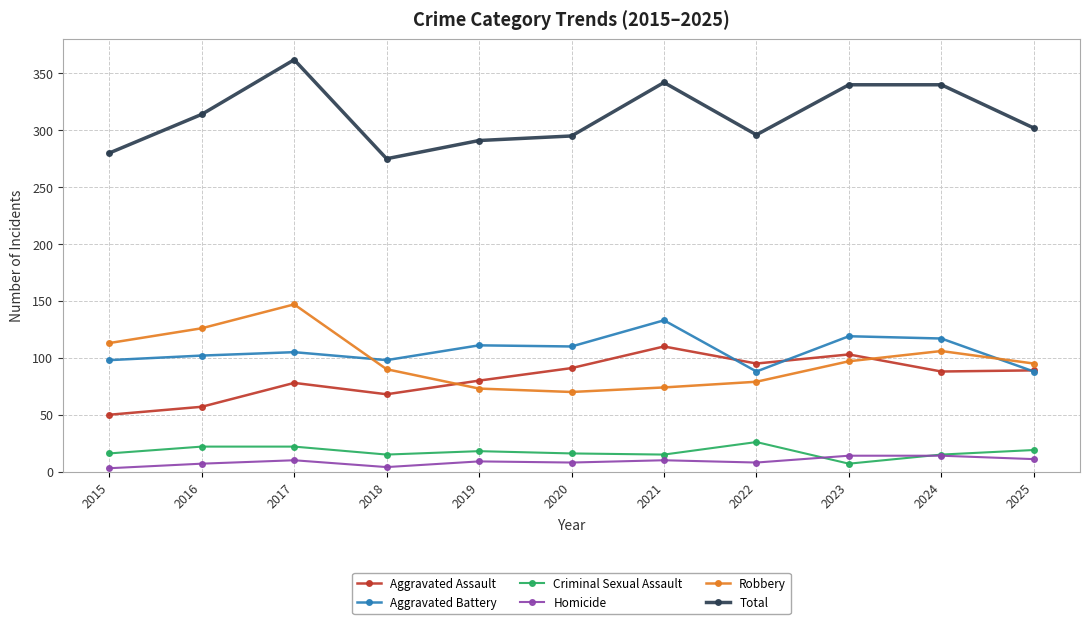

Where is the first local maximum for Robbery?

2017